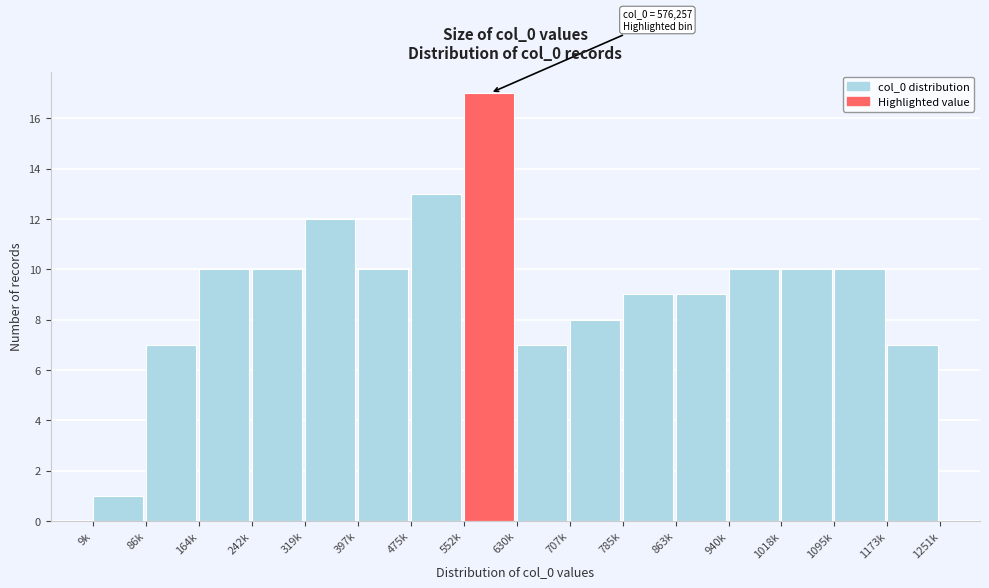

Reading right to left, extract all data points from this chart.

1173k=7	1095k=10	1018k=10	940k=10	863k=9	785k=9	707k=8	630k=7	552k=17	475k=13	397k=10	319k=12	242k=10	164k=10	86k=7	9k=1